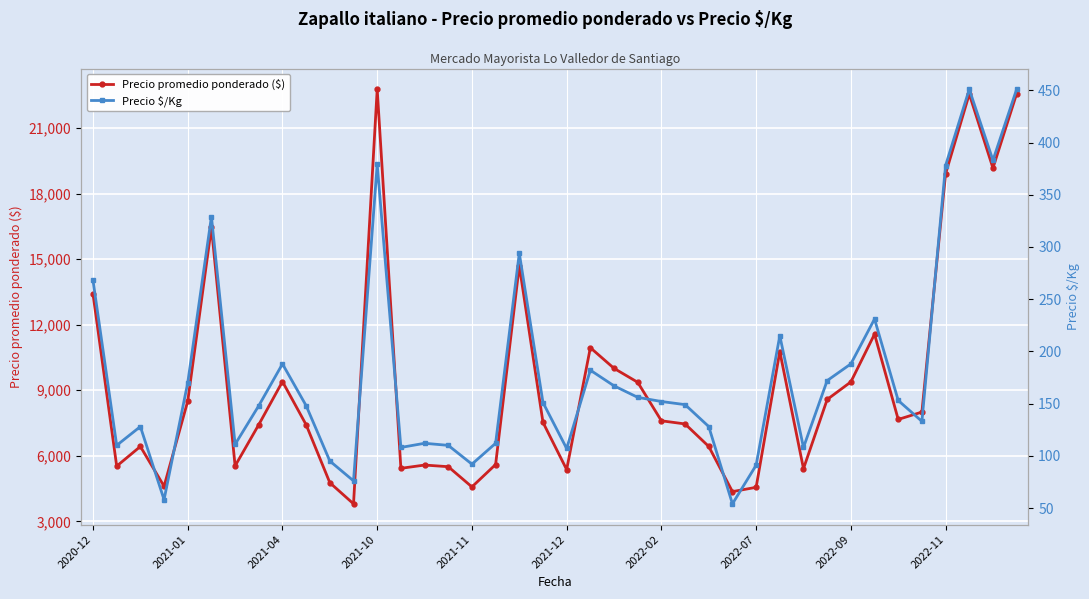

Which category has the lowest value in the Precio promedio ponderado ($) series?

11